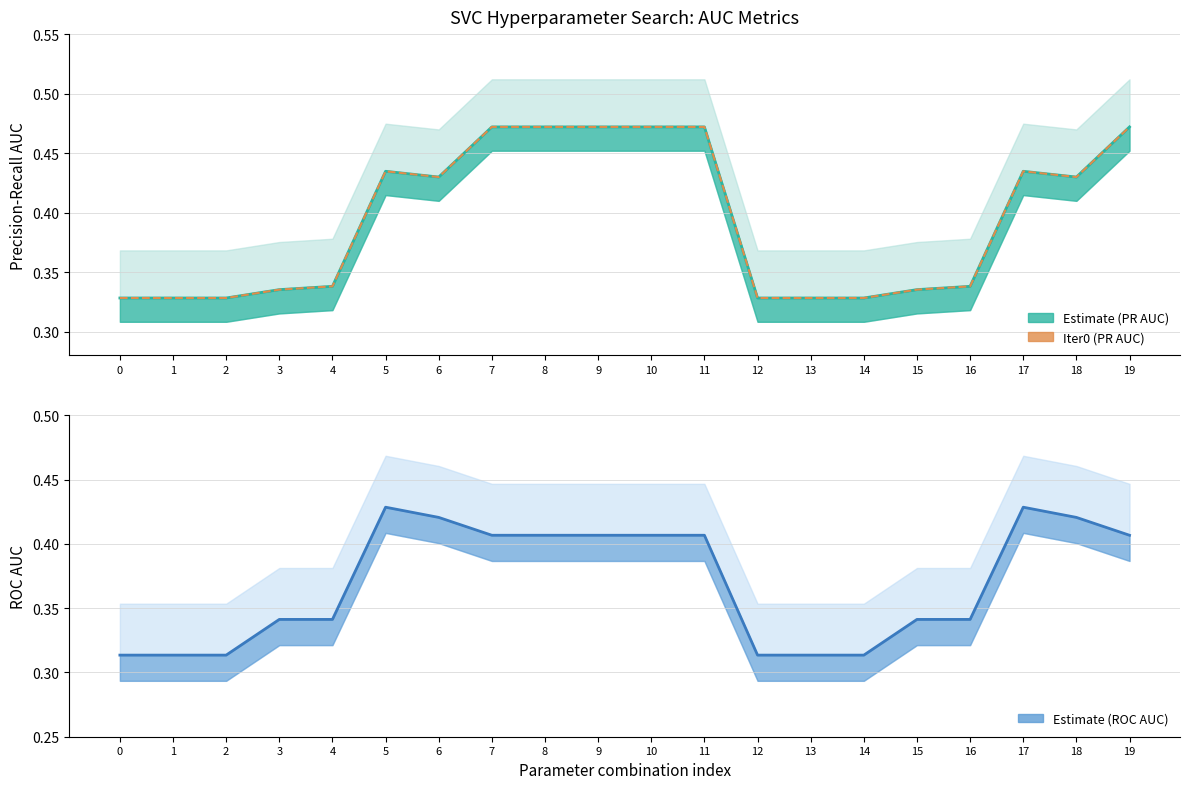

Which series has the largest range (max minus min)?

mean_precision_recall_auc